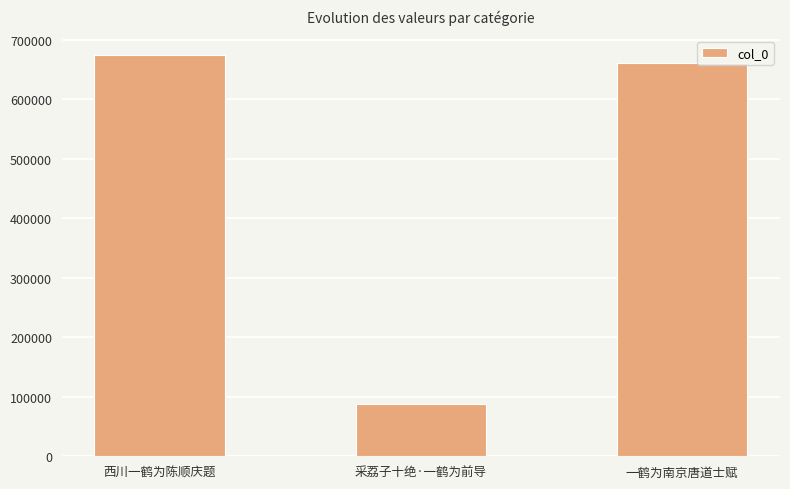

What is the minimum value shown in the chart?

87294